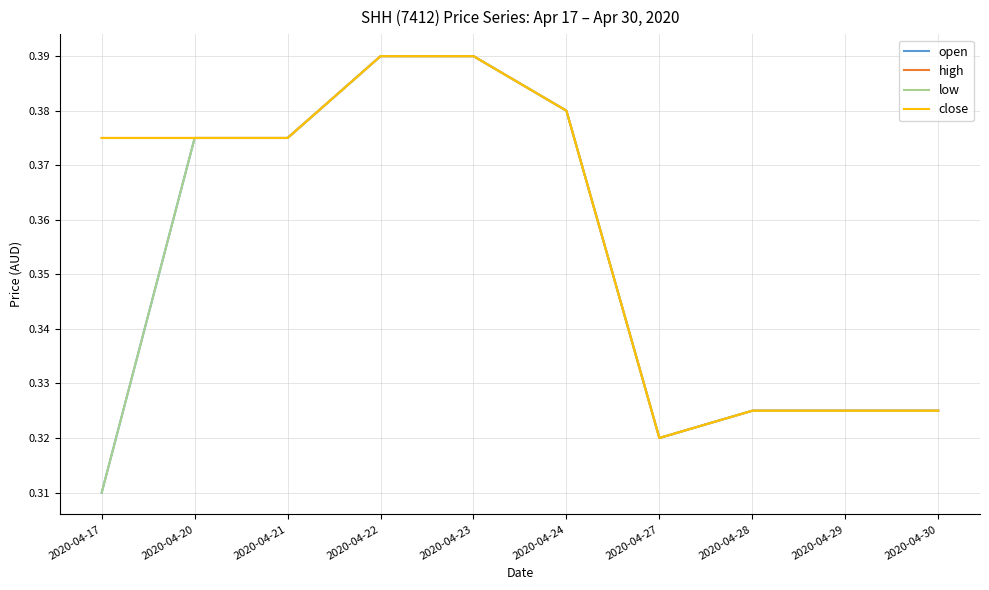

Reading right to left, transcribe all the data shown in this chart.

open: 2020-04-30=0.3	2020-04-29=0.3	2020-04-28=0.3	2020-04-27=0.3	2020-04-24=0.4	2020-04-23=0.4	2020-04-22=0.4	2020-04-21=0.4	2020-04-20=0.4	2020-04-17=0.3
high: 2020-04-30=0.3	2020-04-29=0.3	2020-04-28=0.3	2020-04-27=0.3	2020-04-24=0.4	2020-04-23=0.4	2020-04-22=0.4	2020-04-21=0.4	2020-04-20=0.4	2020-04-17=0.4
low: 2020-04-30=0.3	2020-04-29=0.3	2020-04-28=0.3	2020-04-27=0.3	2020-04-24=0.4	2020-04-23=0.4	2020-04-22=0.4	2020-04-21=0.4	2020-04-20=0.4	2020-04-17=0.3
close: 2020-04-30=0.3	2020-04-29=0.3	2020-04-28=0.3	2020-04-27=0.3	2020-04-24=0.4	2020-04-23=0.4	2020-04-22=0.4	2020-04-21=0.4	2020-04-20=0.4	2020-04-17=0.4